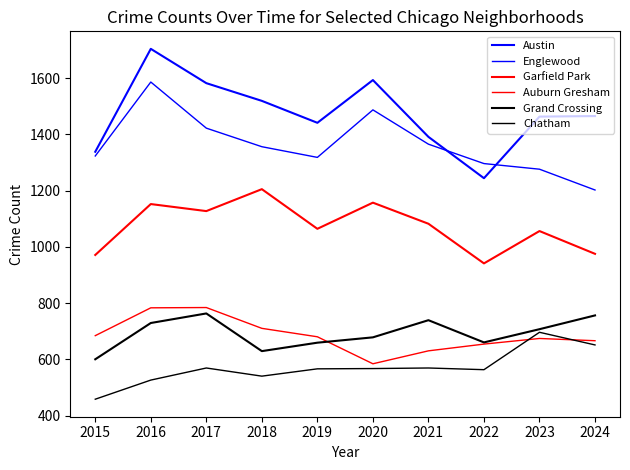

Reading left to right, transcribe all the data shown in this chart.

Austin: 2015=1338	2016=1704	2017=1582	2018=1519	2019=1441	2020=1593	2021=1391	2022=1244	2023=1463	2024=1465
Englewood: 2015=1323	2016=1586	2017=1422	2018=1356	2019=1318	2020=1487	2021=1365	2022=1296	2023=1276	2024=1202
Garfield Park: 2015=971	2016=1152	2017=1127	2018=1205	2019=1064	2020=1157	2021=1082	2022=941	2023=1056	2024=975
Auburn Gresham: 2015=684	2016=783	2017=784	2018=710	2019=680	2020=584	2021=630	2022=654	2023=674	2024=666
Grand Crossing: 2015=600	2016=729	2017=763	2018=629	2019=659	2020=678	2021=739	2022=660	2023=707	2024=756
Chatham: 2015=458	2016=526	2017=569	2018=540	2019=566	2020=567	2021=569	2022=563	2023=696	2024=651